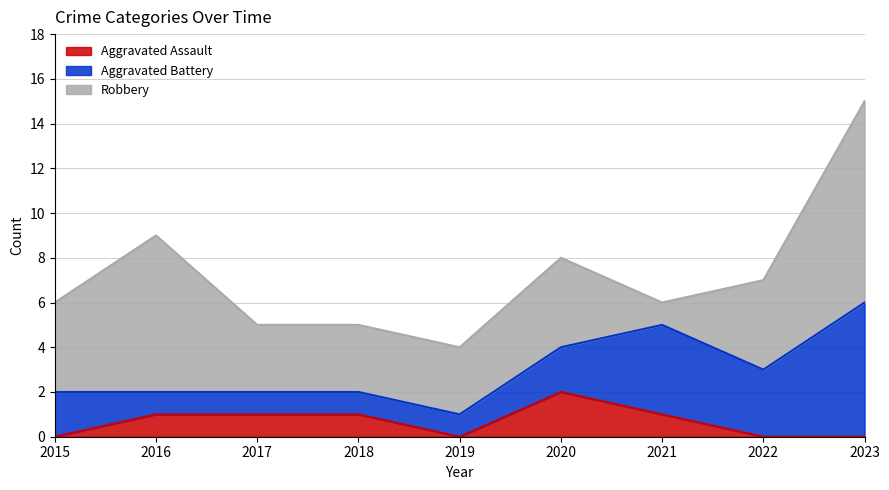

What is the value of the Aggravated Battery point at the 6th from the left?

2